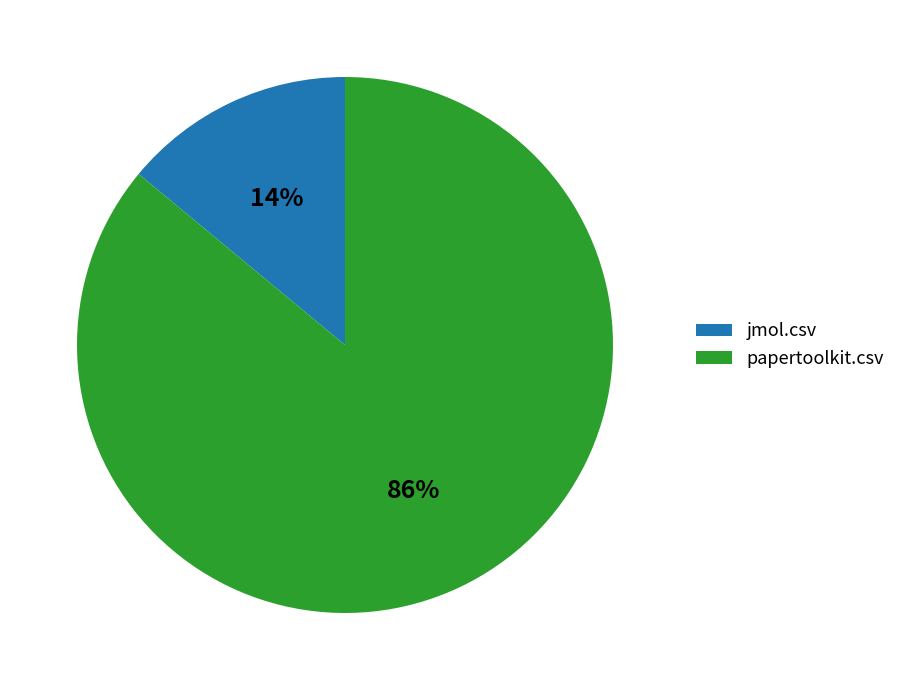

Which slice represents more than half of the pie?

papertoolkit.csv